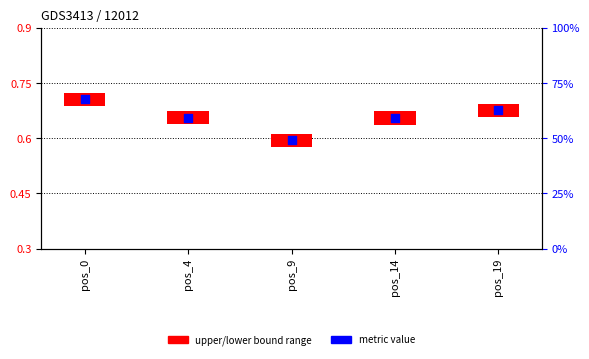

Between pos_9 and pos_14, which is larger?

pos_14